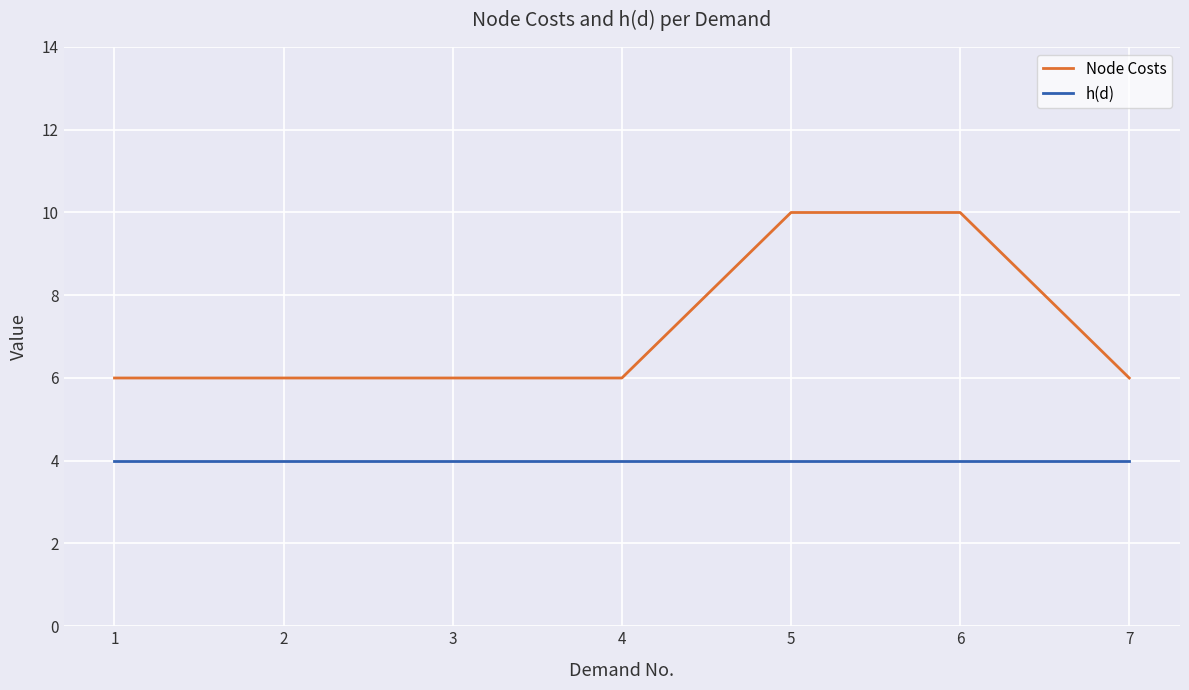

What is the total value across all series at 2?

10